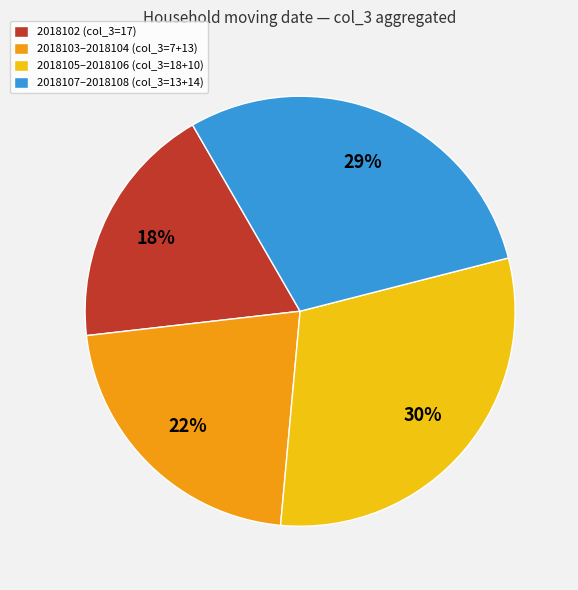

Which has a higher value, 2018105–2018106 (col_3=18+10) or 2018103–2018104 (col_3=7+13)?

2018105–2018106 (col_3=18+10)